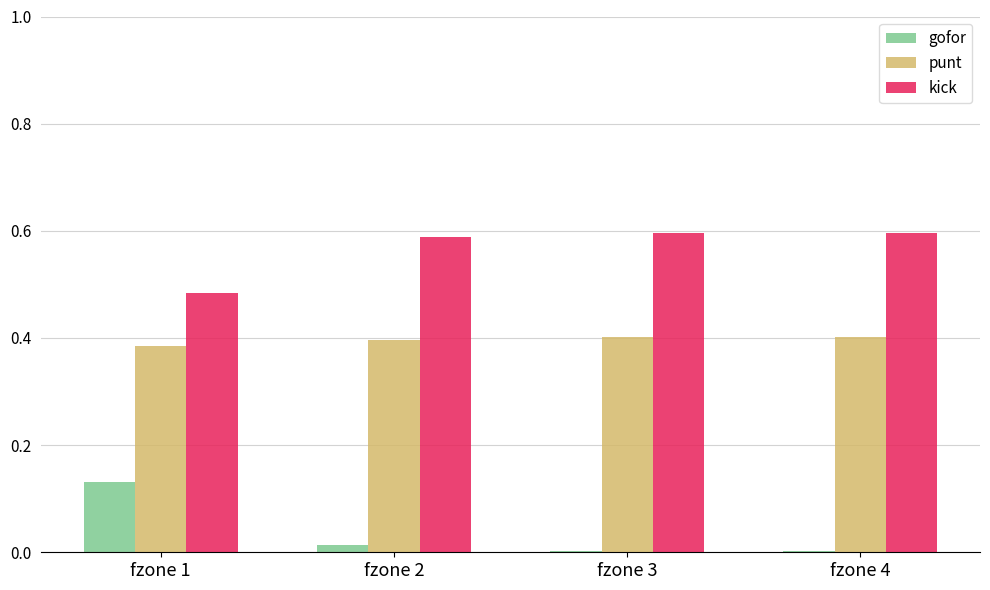

What is the sum of all punt values?

1.6